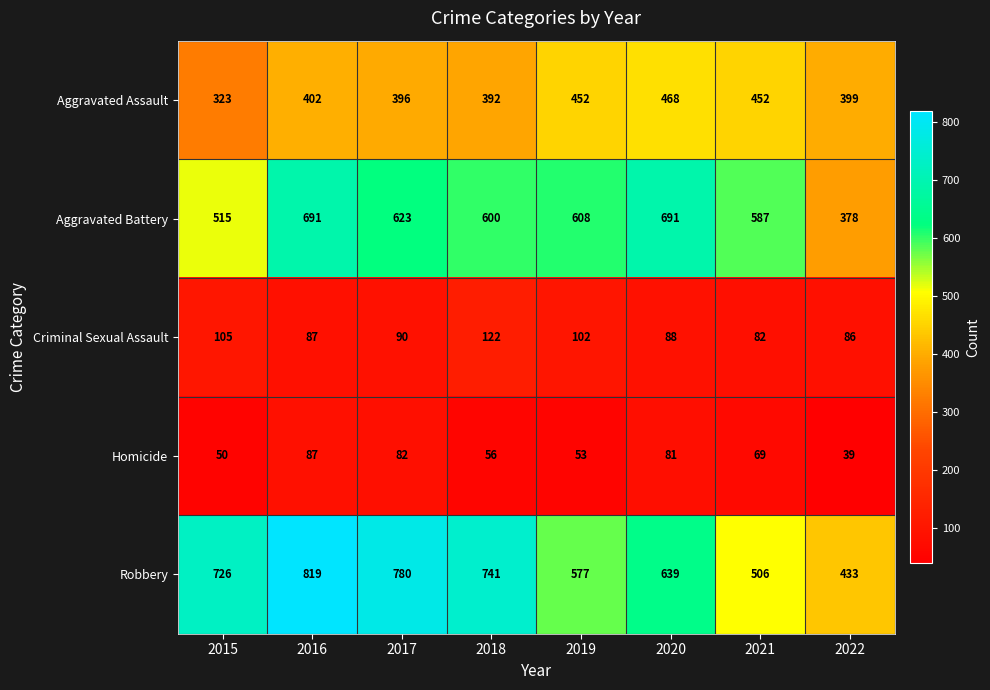

Count the number of data series in this chart.

5